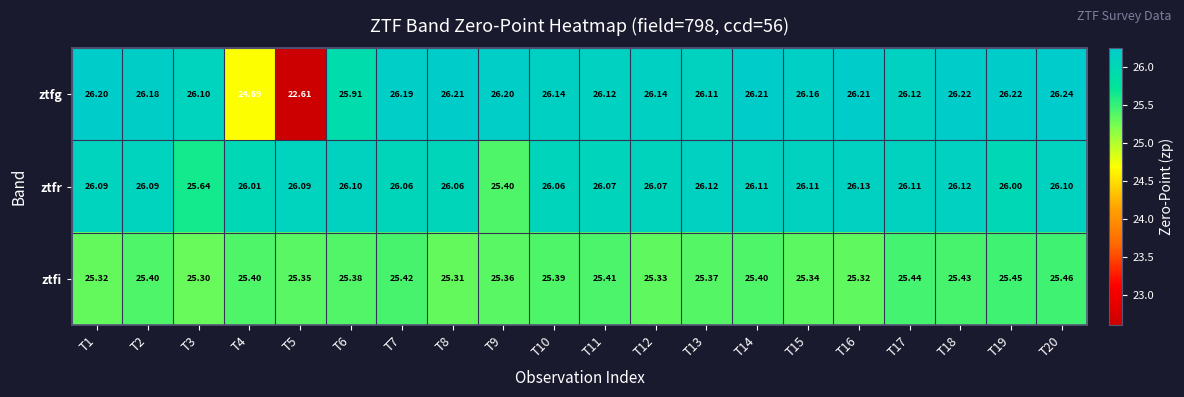

Which series has the largest range (max minus min)?

ztfg